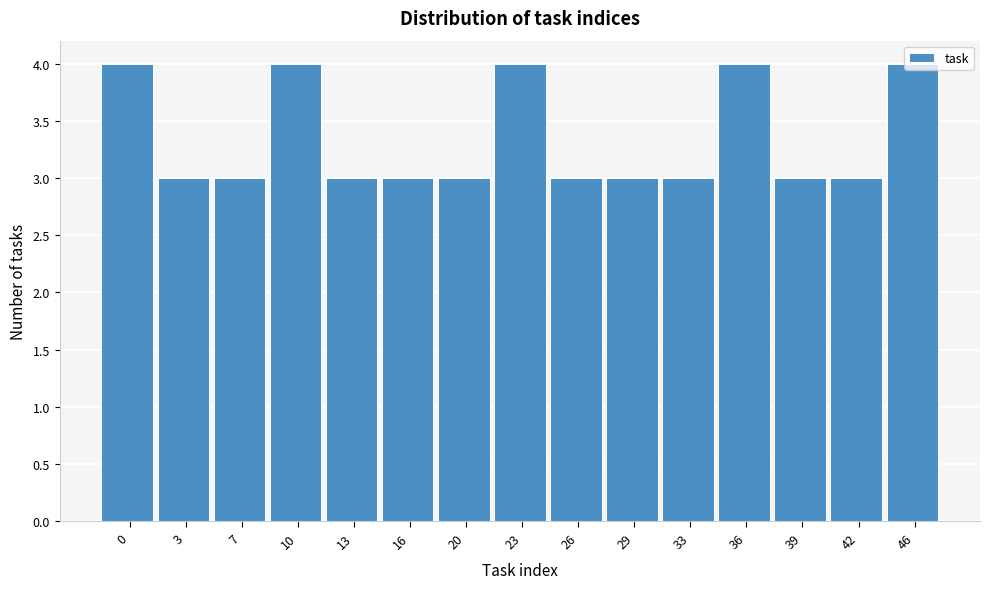

The chart shows a value of 2 at 36. True or false?

False